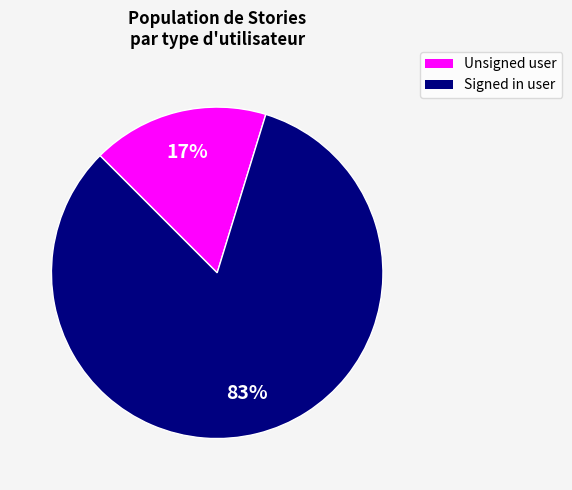

To the nearest percent, what is the average slice percentage?

50%